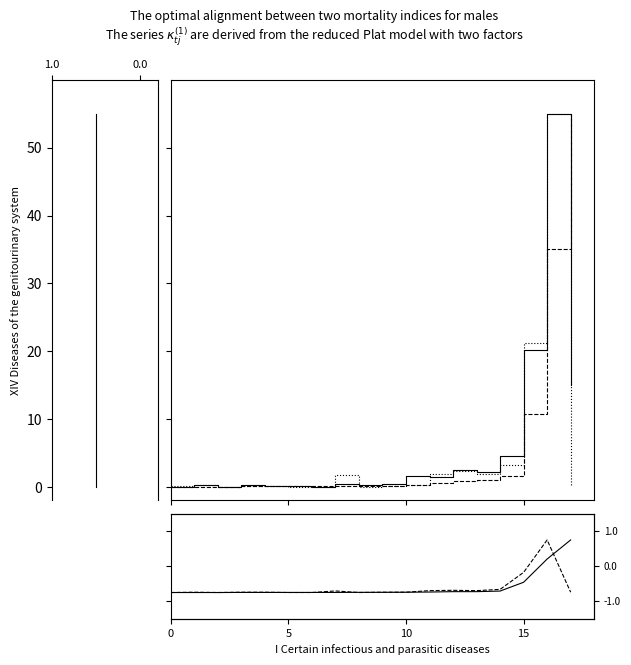

True or false: 201612_% Share (vert) has more than 0 points higher than both neighbors.

False